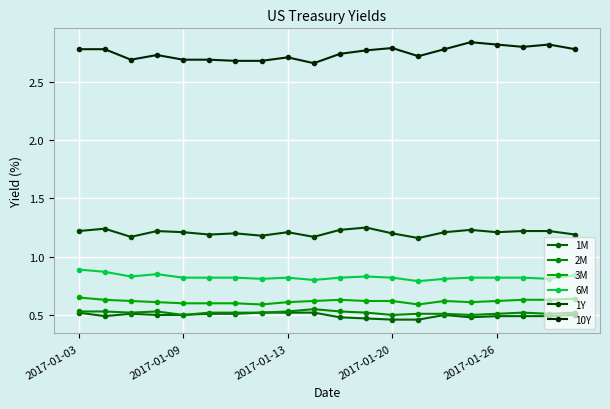

List the series in order of their peak value, highest first.

10Y, 1Y, 6M, 3M, 2M, 1M